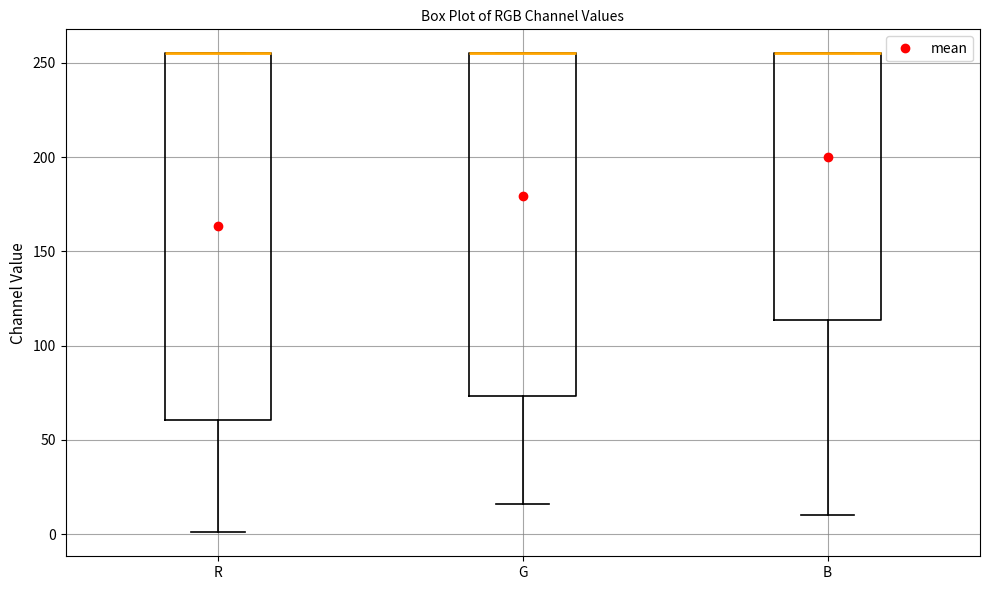

Reading left to right, transcribe this box plot: for each box, give where its median line is, the range the box spans, and where its two whiskers end, as read against the y-axis. The values are not printed on the chart, so give them approximately, as read against the axis.

R: median 255 (drawn on the box's upper edge), box 60 to 255, whiskers 0 to 255
G: median 255 (drawn on the box's upper edge), box 75 to 255, whiskers 15 to 255
B: median 255 (drawn on the box's upper edge), box 115 to 255, whiskers 10 to 255